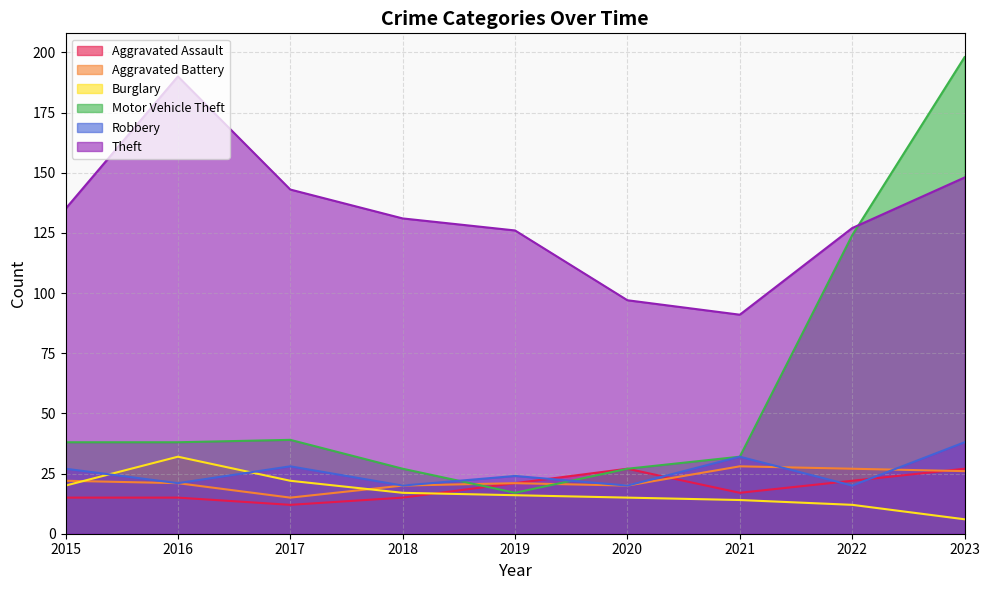

True or false: Aggravated Assault and Theft cross at least once.

False